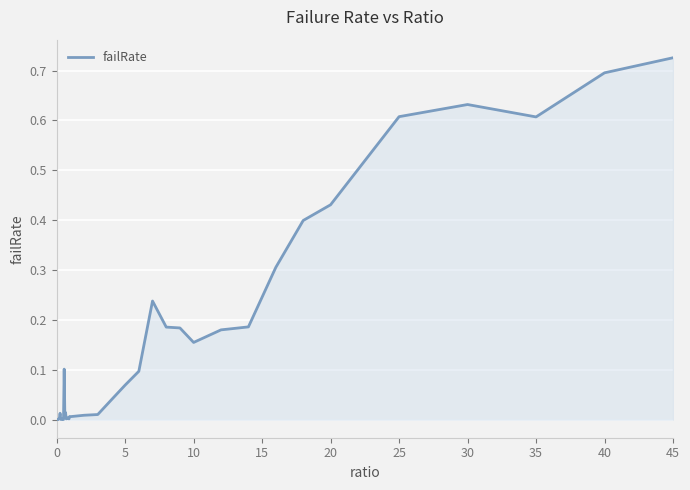

How many lines are shown in the chart?

1